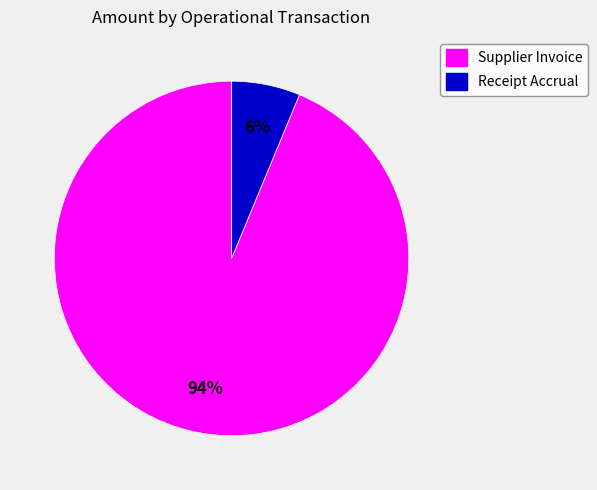

Is there a majority slice in this chart?

Yes